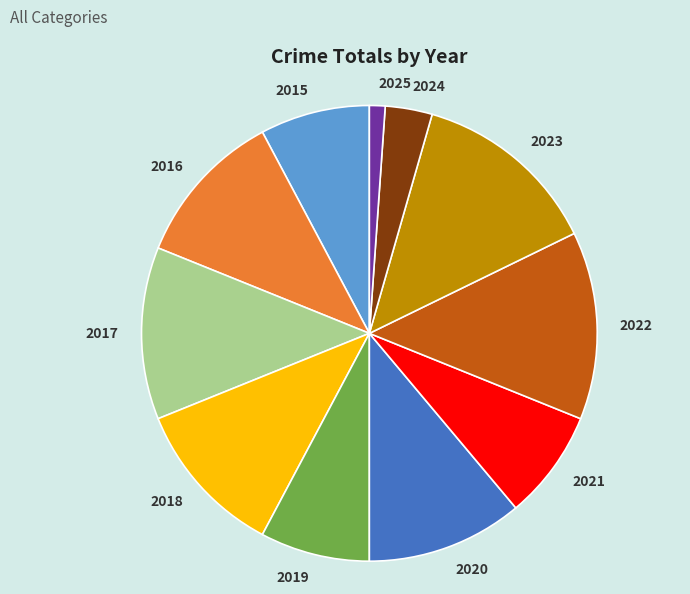

True or false: 2021 accounts for 8% of the total.

True